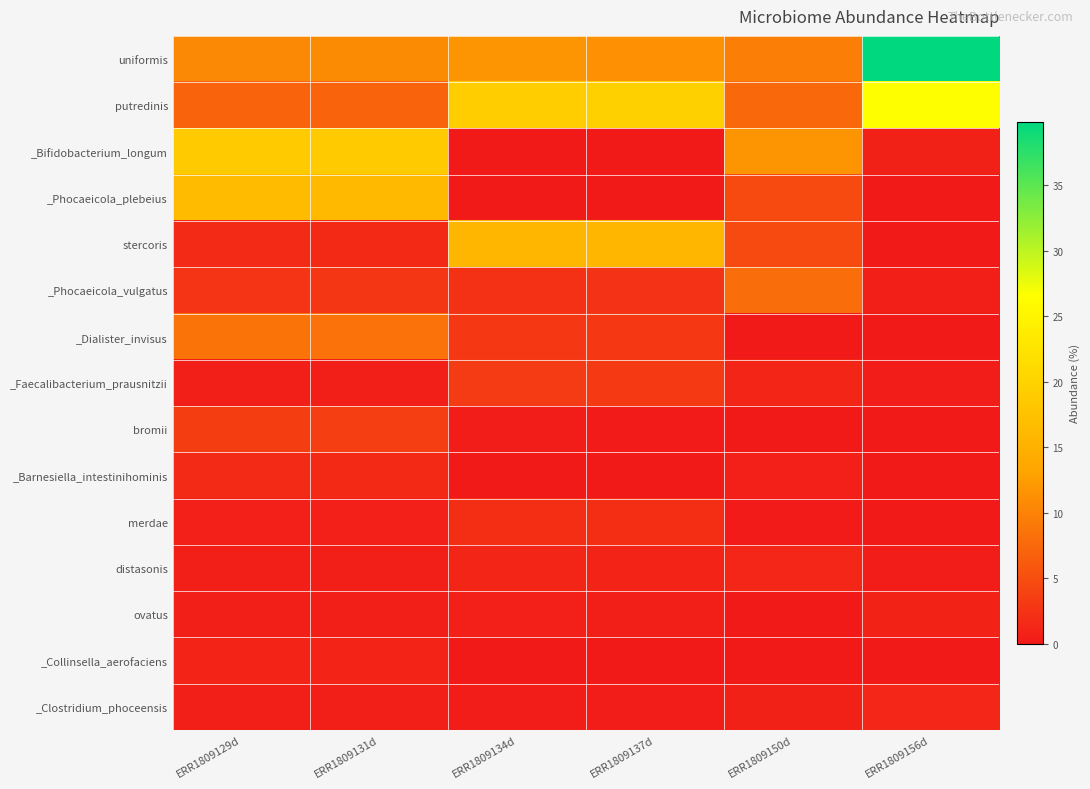

Rank the series at ERR1809131d from lowest to highest value.

ovatus, _Clostridium_phoceensis, _Faecalibacterium_prausnitzii, distasonis, merdae, _Collinsella_aerofaciens, _Barnesiella_intestinihominis, stercoris, _Phocaeicola_vulgatus, bromii, putredinis, _Dialister_invisus, uniformis, _Phocaeicola_plebeius, _Bifidobacterium_longum